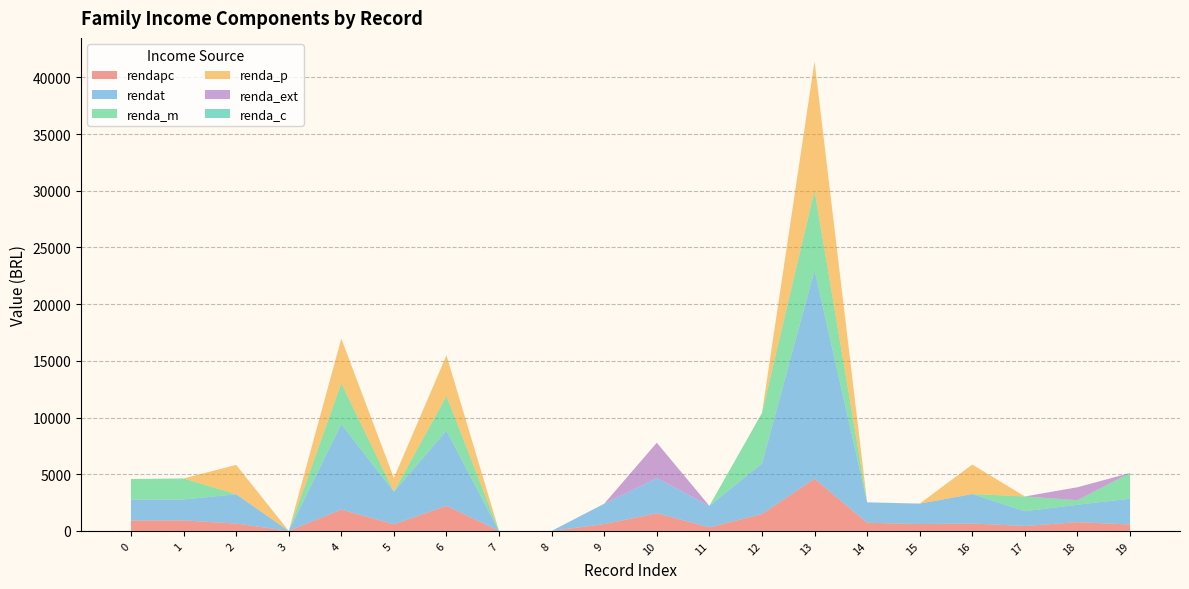

Reading left to right, transcribe all the data shown in this chart.

rendapc: 915.5	925.0	646.8	0.0	1884.0	577.2	2212.0	0.0	0.0	600.0	1555.5	315.5	1486.0	4601.0	720.0	602.0	650.0	434.0	770.0	567.8
rendat: 1831.0	1850.0	2587.0	0.0	7536.0	2886.0	6636.0	0.0	0.0	1800.0	3111.0	1893.0	4458.0	18404.0	1800.0	1806.0	2600.0	1302.0	1540.0	2271.0
renda_m: 1831.0	1850.0	0.0	0.0	3604.0	0.0	3046.0	0.0	0.0	0.0	0.0	0.0	4458.0	7021.0	0.0	0.0	0.0	1302.0	400.0	2271.0
renda_p: 0.0	0.0	2587.0	0.0	3932.0	1200.0	3590.0	0.0	0.0	0.0	0.0	0.0	0.0	11383.0	0.0	0.0	2600.0	0.0	0.0	0.0
renda_ext: 0.0	0.0	0.0	0.0	0.0	0.0	0.0	0.0	0.0	0.0	3111.0	0.0	0.0	0.0	0.0	0.0	0.0	0.0	1140.0	0.0
renda_c: 0.0	0.0	0.0	0.0	0.0	0.0	0.0	0.0	0.0	0.0	0.0	0.0	0.0	0.0	0.0	0.0	0.0	0.0	0.0	0.0